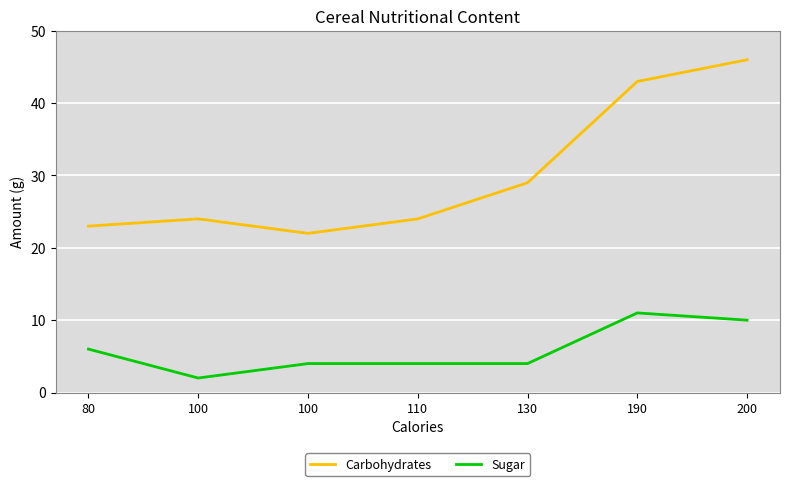

Count the Sugar values in the range 4 to 10.

5